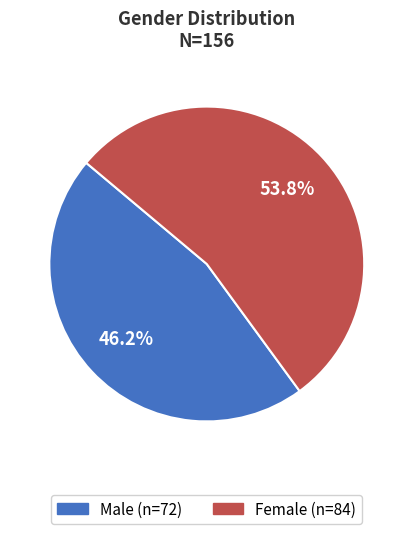

Which category has the biggest portion of the pie?

Female